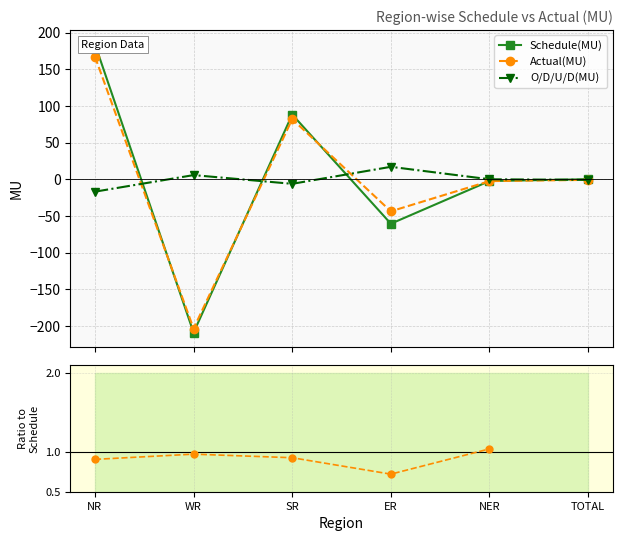

Count the number of categories in the chart.

6